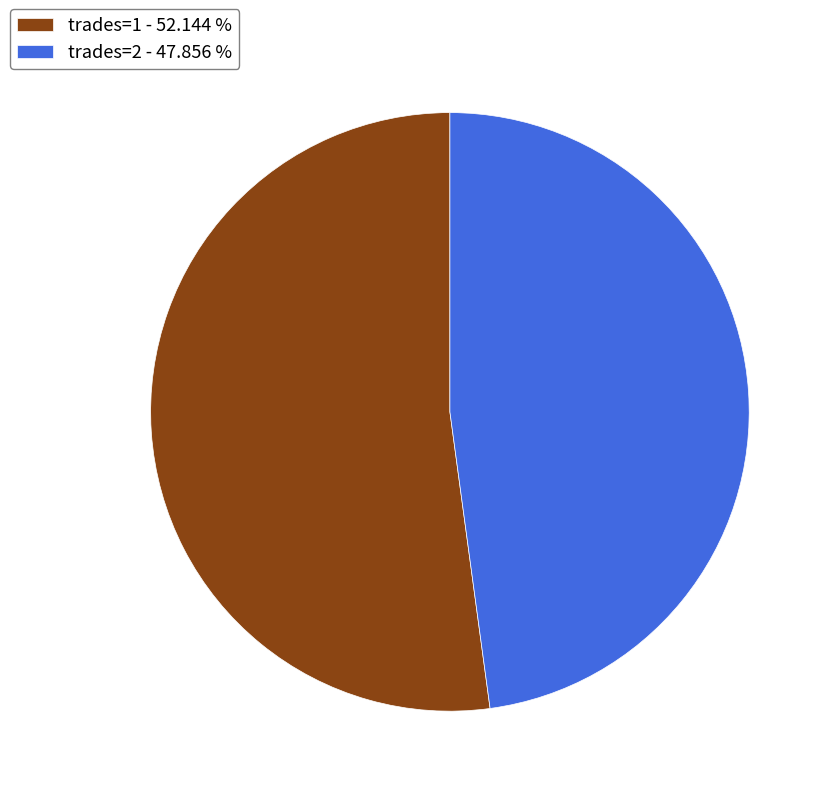

What is the smallest slice in the pie chart?

trades=2 - 47.856 %